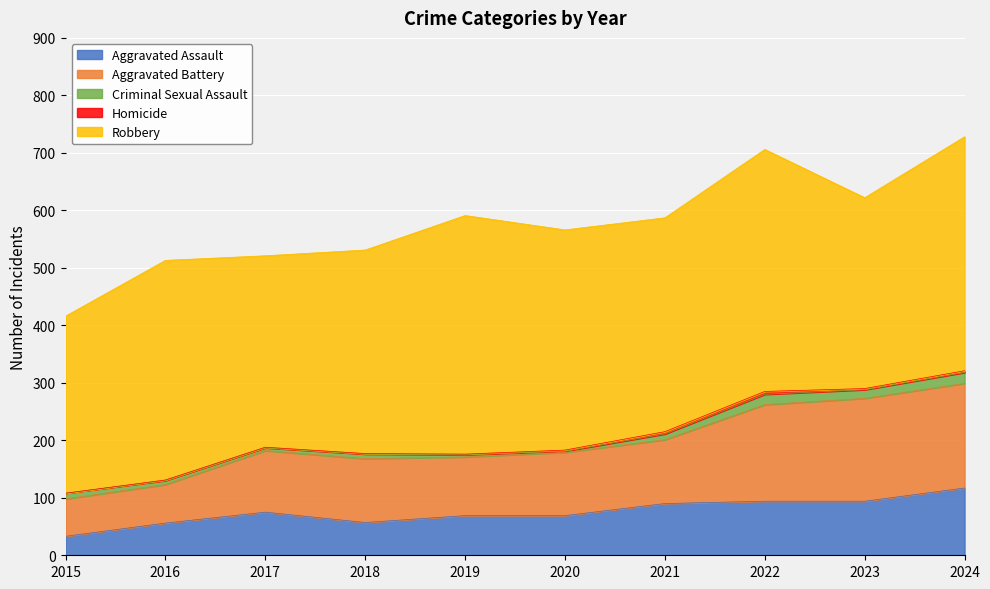

True or false: Robbery and Criminal Sexual Assault intersect in this chart.

False